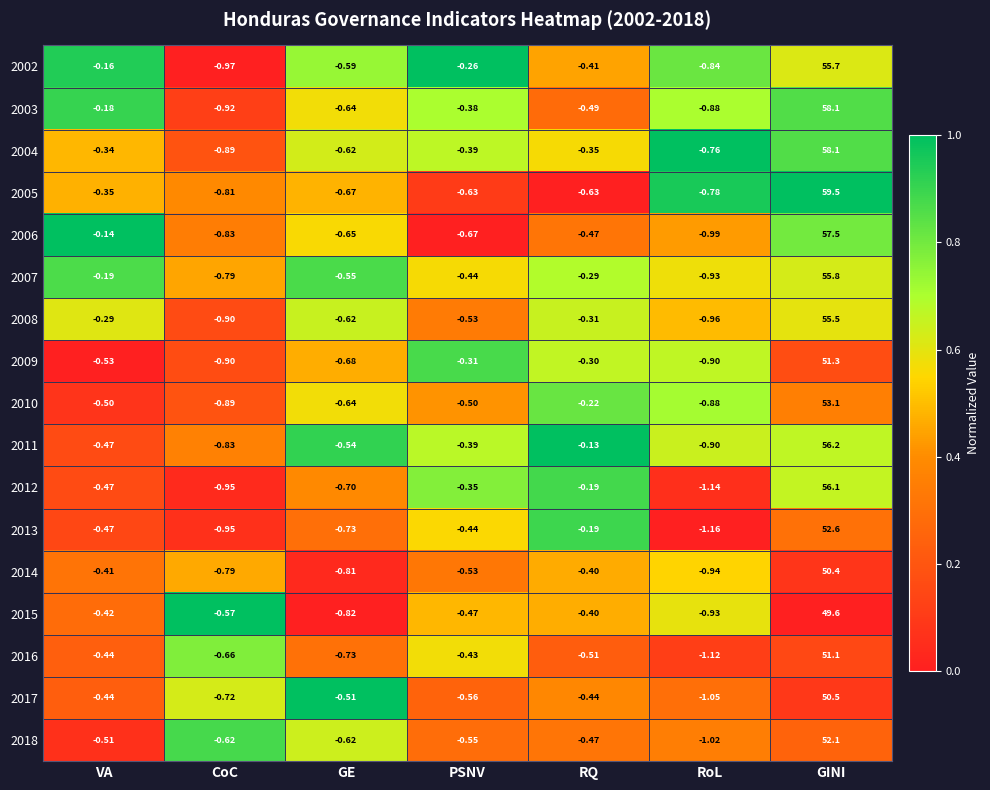

Is the value of 2012 at RoL greater than the value of 2008 at VA?

No